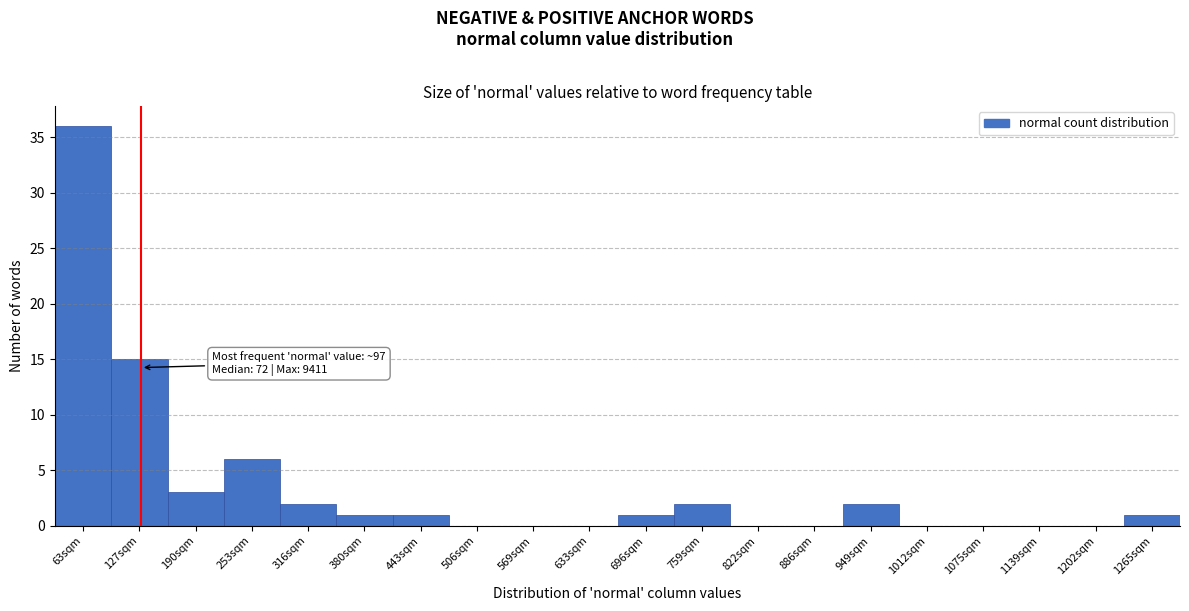

Reading left to right, what are all the values shown in this chart?

63sqm=36	127sqm=15	190sqm=3	253sqm=6	316sqm=2	380sqm=1	443sqm=1	506sqm=0	569sqm=0	633sqm=0	696sqm=1	759sqm=2	822sqm=0	886sqm=0	949sqm=2	1012sqm=0	1075sqm=0	1139sqm=0	1202sqm=0	1265sqm=1